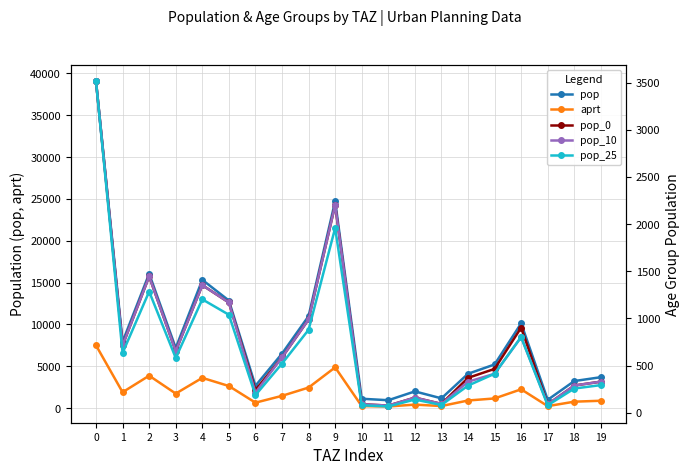

In pop_0, how many points are higher than both neighbors (excluding endpoints)?

5